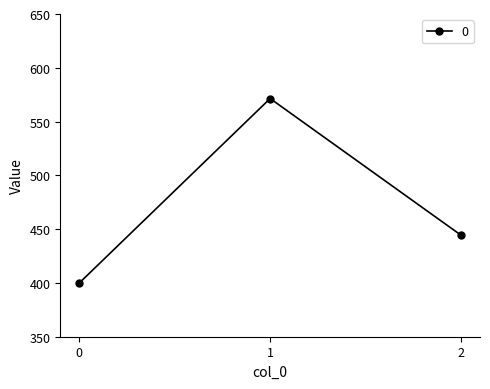

What is the maximum value shown in the chart?

571.4